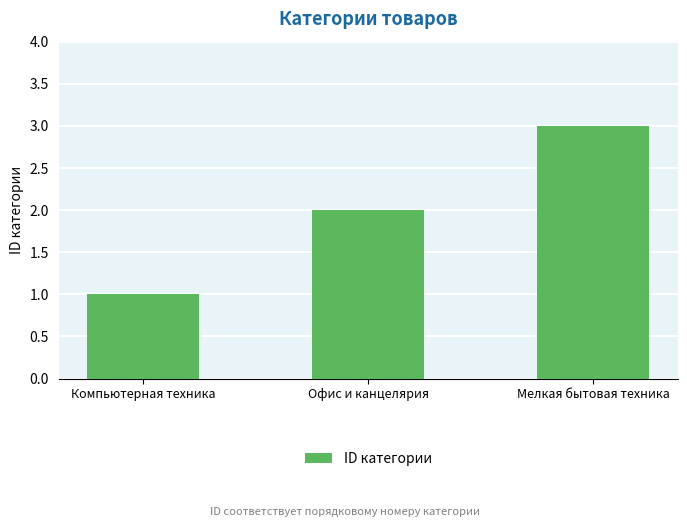

What is the difference between the maximum and minimum values?

2